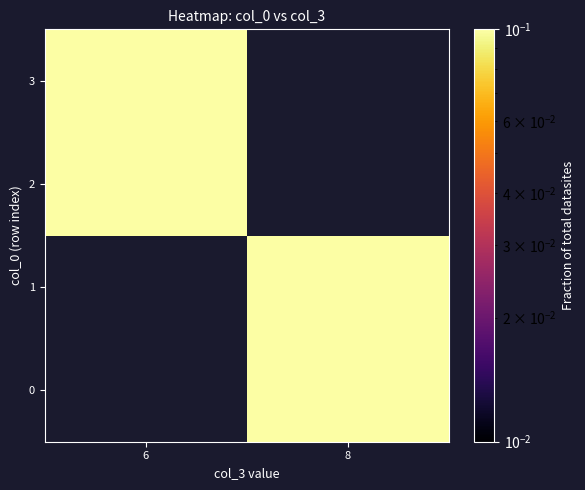

At which label does 1 first exceed 0?

8